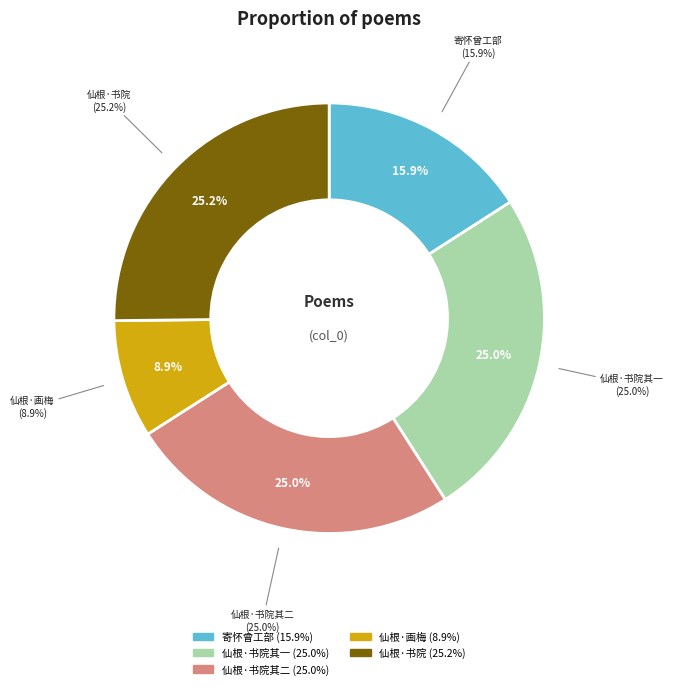

How many slices are in this pie chart?

5